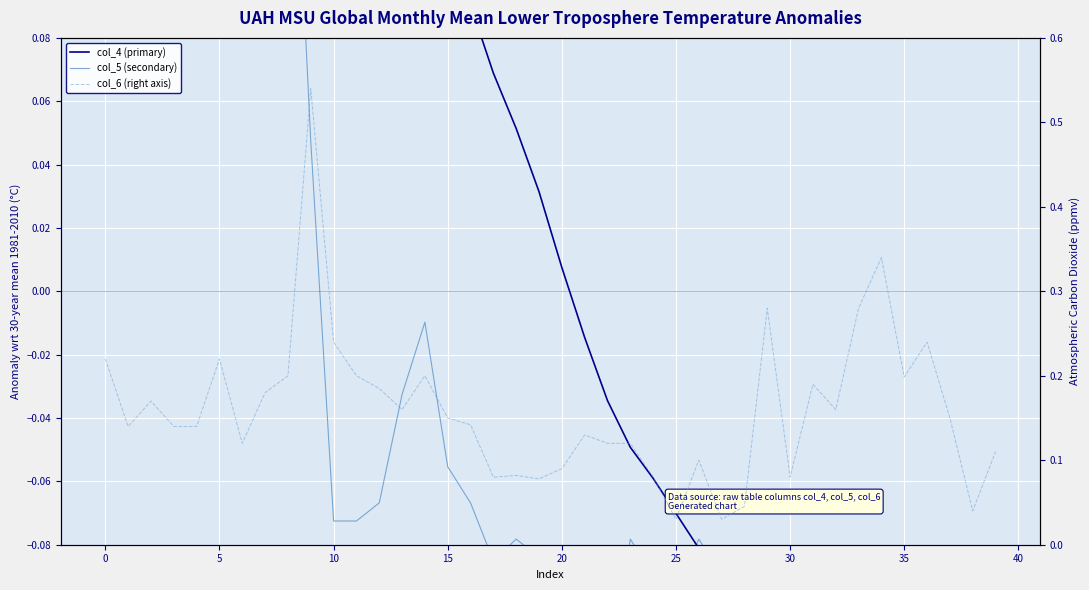

Which series changed the most between 0 and 16?

col_5 (secondary)